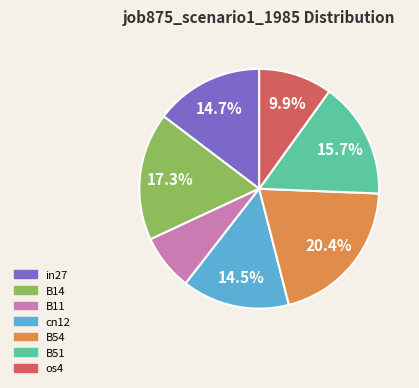

Which category has the smallest portion of the pie?

B11